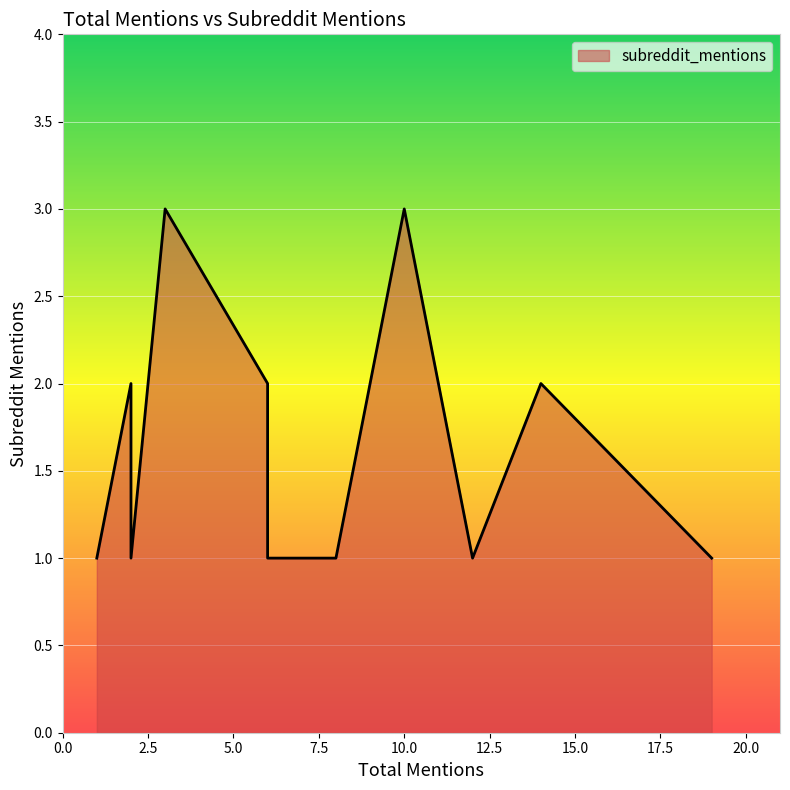

What is the minimum value shown in the chart?

1